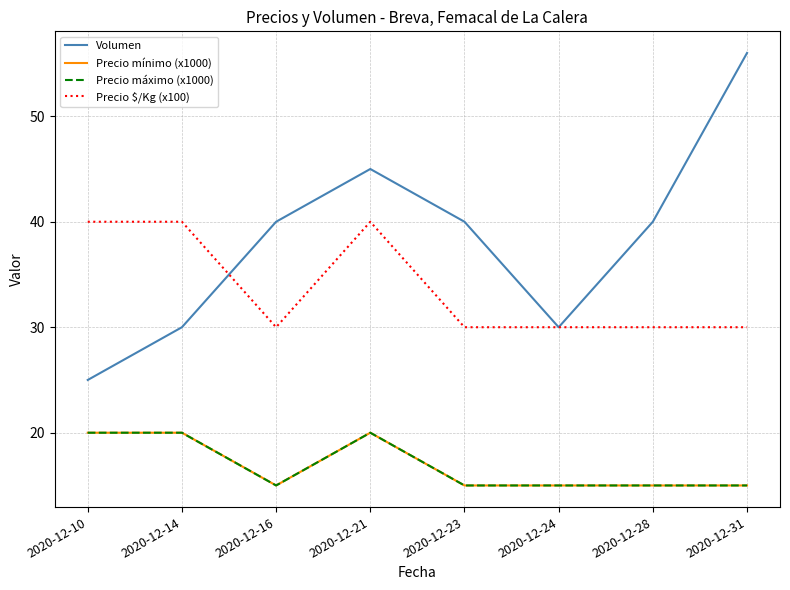

Count the Precio máximo (x1000) values in the range 15 to 20.

8